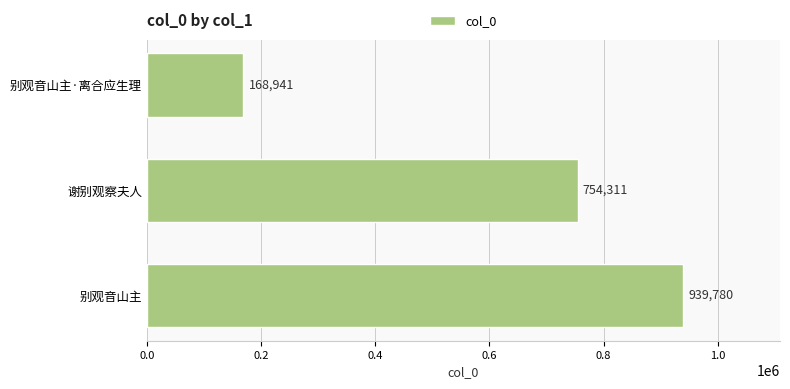

How many bars are there in total?

3